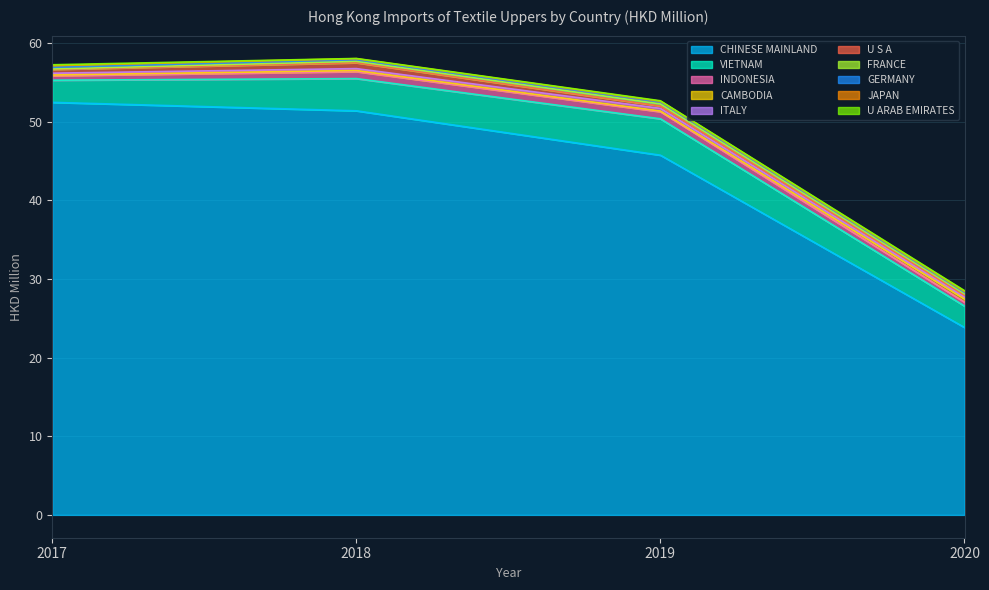

Which category has the lowest value in the CHINESE MAINLAND series?

2020